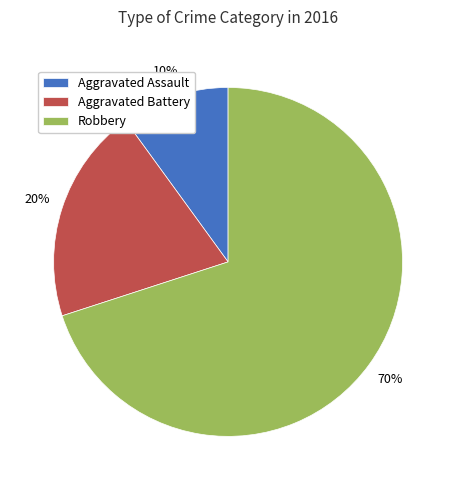

How many segments does this pie chart have?

3